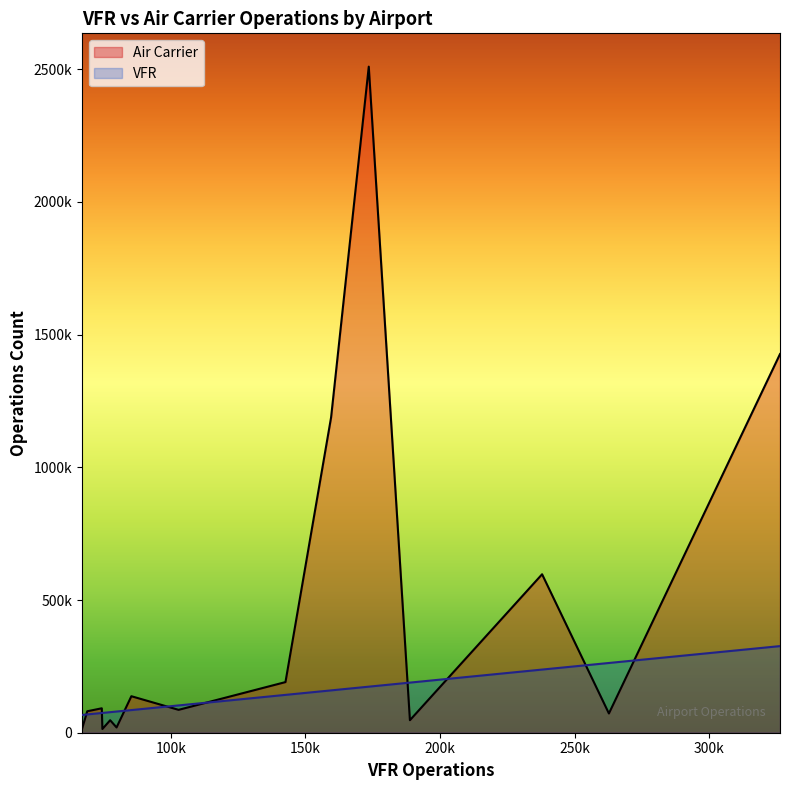

What is the label of the 7th point from the left?

BOI